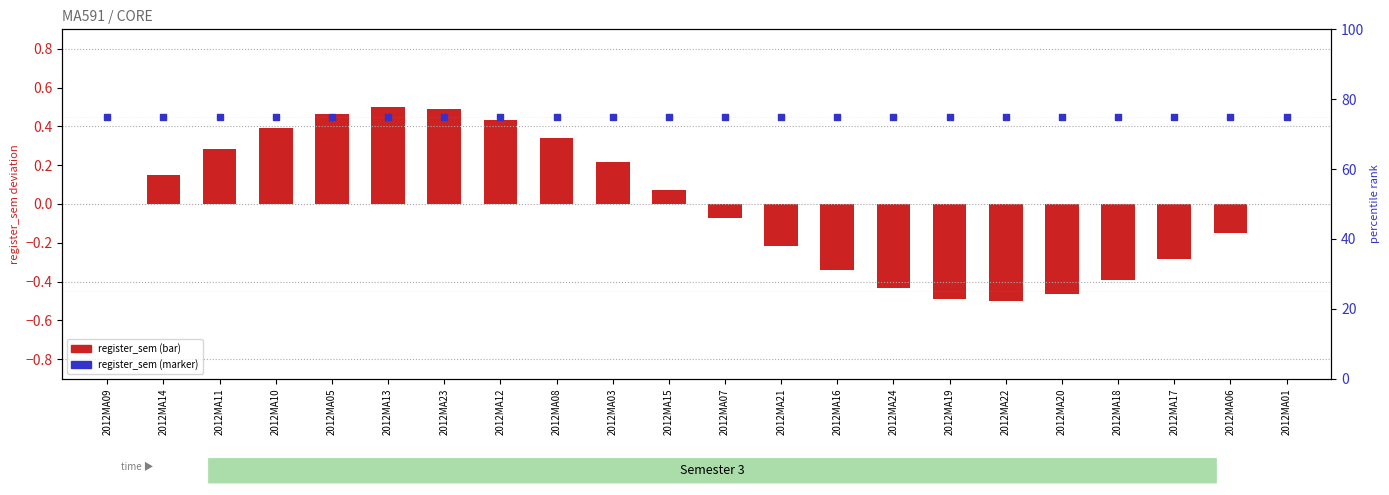

Which series has the largest Y range (max minus min)?

register_sem (bar)